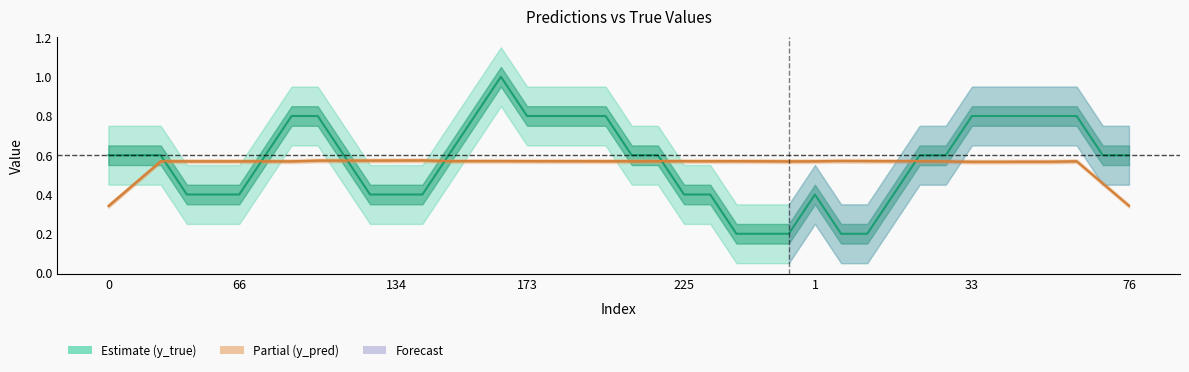

Which series has the widest spread of values?

y_true